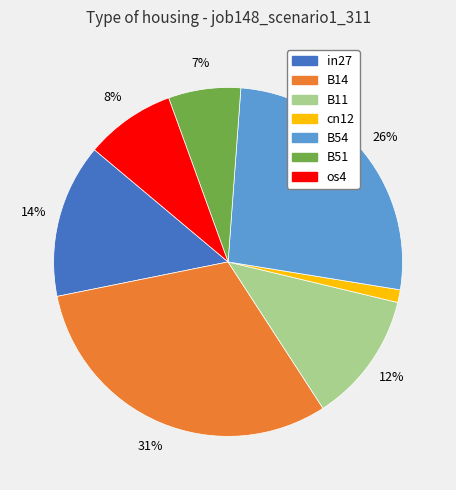

What is the smallest slice in the pie chart?

cn12